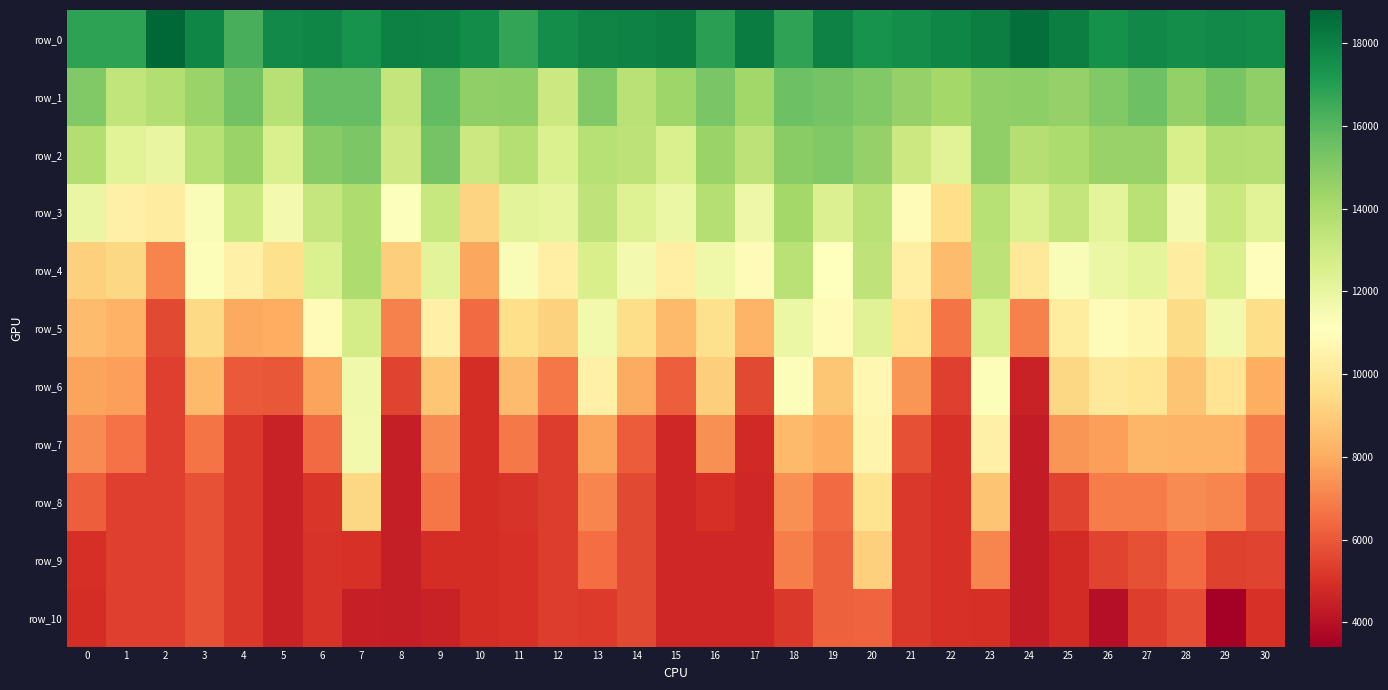

Reading left to right, extract all data points from this chart.

row_0: 16865.4	16835.1	18798.0	17803.5	16326.8	17673.5	17781.6	17400.4	17967.0	17950.9	17645.1	16736.5	17590.6	17850.4	17915.9	18035.3	16877.3	18101.5	16760.6	17912.6	17375.8	17592.9	17823.6	18063.4	18513.7	18018.9	17421.3	17726.2	17569.7	17689.7	17620.8
row_1: 15041.3	13352.0	13776.8	14471.1	15401.8	13684.5	15712.4	15704.5	13278.4	15753.0	14680.0	14743.6	13054.4	15016.4	13578.4	14301.0	15246.9	14279.7	15522.1	15357.1	15020.6	14554.6	14193.8	14653.5	14759.7	14562.2	15054.8	15522.4	14639.2	15286.0	14673.4
row_2: 13801.5	12300.1	12004.9	13654.8	14447.9	12596.2	14931.2	15155.0	12944.2	15319.3	13065.0	13708.2	12542.0	13659.8	13488.6	12557.6	14449.8	13470.3	14862.5	15054.9	14534.0	13052.0	12296.9	14653.5	13708.0	13939.1	14485.4	14472.6	12645.4	13757.5	13718.6
row_3: 11938.5	10402.9	10260.2	11291.6	13098.5	11532.7	13269.2	13900.7	11204.6	13194.8	9184.9	12209.8	12038.8	13442.2	12420.0	11847.6	13738.9	11789.8	14212.7	12446.6	13609.3	10949.3	9593.0	13684.5	12535.1	13316.5	12181.2	13598.3	11556.5	13123.5	12252.4
row_4: 9096.4	9305.3	7056.8	11232.6	10401.4	9614.2	12512.8	13900.7	9019.1	12220.4	7911.4	11331.2	10373.9	12640.1	11531.8	10379.7	11740.8	10927.7	13614.9	11052.2	13427.4	10345.9	8474.1	13498.0	10057.9	11305.9	11840.7	12140.2	10259.5	12596.1	10993.6
row_5: 8516.2	8181.2	5582.1	9423.8	7940.1	8073.3	10874.2	12751.3	7019.4	10443.9	6440.2	9553.6	9133.6	11645.1	9503.5	8424.5	9617.0	8242.5	11848.0	10870.0	12352.3	9863.1	6681.2	12506.4	6996.3	10195.8	10957.0	10674.1	9426.7	11600.7	9511.2
row_6: 7828.1	7715.0	5359.6	8450.0	6035.7	5984.2	7850.0	11657.6	5491.2	8795.1	4873.9	8472.0	6730.2	10425.3	8015.6	6157.1	9060.1	5602.6	11254.8	8793.5	10738.2	7499.3	5395.9	11270.0	4517.7	9334.3	10044.4	9863.6	8759.3	9794.2	8058.9
row_7: 7227.4	6640.6	5358.6	6701.3	5198.3	4530.1	6475.0	11626.2	4403.4	7246.4	4857.5	6840.1	5298.0	7824.5	6067.1	4704.6	7344.7	4740.4	8436.5	8064.8	10605.5	5779.6	4999.4	10394.4	4334.3	7457.6	7733.3	8338.3	8272.3	8278.4	6859.3
row_8: 6173.0	5365.0	5358.5	5838.6	5185.3	4521.9	5098.6	9304.3	4397.1	6740.5	4857.5	5057.2	5284.0	7139.9	5621.2	4681.4	4924.4	4731.5	7329.7	6448.1	9784.2	5180.0	4998.7	8745.0	4333.6	5493.5	6848.3	6897.1	7207.5	7082.6	6020.9
row_9: 4970.2	5354.0	5358.5	5832.3	5185.2	4521.9	5055.4	5014.2	4397.1	4894.4	4857.5	4994.9	5283.9	6498.3	5603.0	4678.0	4683.5	4731.5	6953.9	6220.8	9079.3	5177.7	4998.7	7125.8	4333.6	4825.4	5510.7	5775.0	6433.8	5406.3	5458.5
row_10: 4894.3	5354.0	5358.5	5832.3	5185.2	4521.9	5054.9	4458.3	4397.1	4501.1	4857.5	4994.1	5283.9	5268.0	5602.2	4677.4	4681.9	4731.5	5196.7	6220.5	6242.8	5177.7	4998.7	4938.2	4333.6	4811.9	3921.2	5294.5	5728.1	3415.1	4997.8